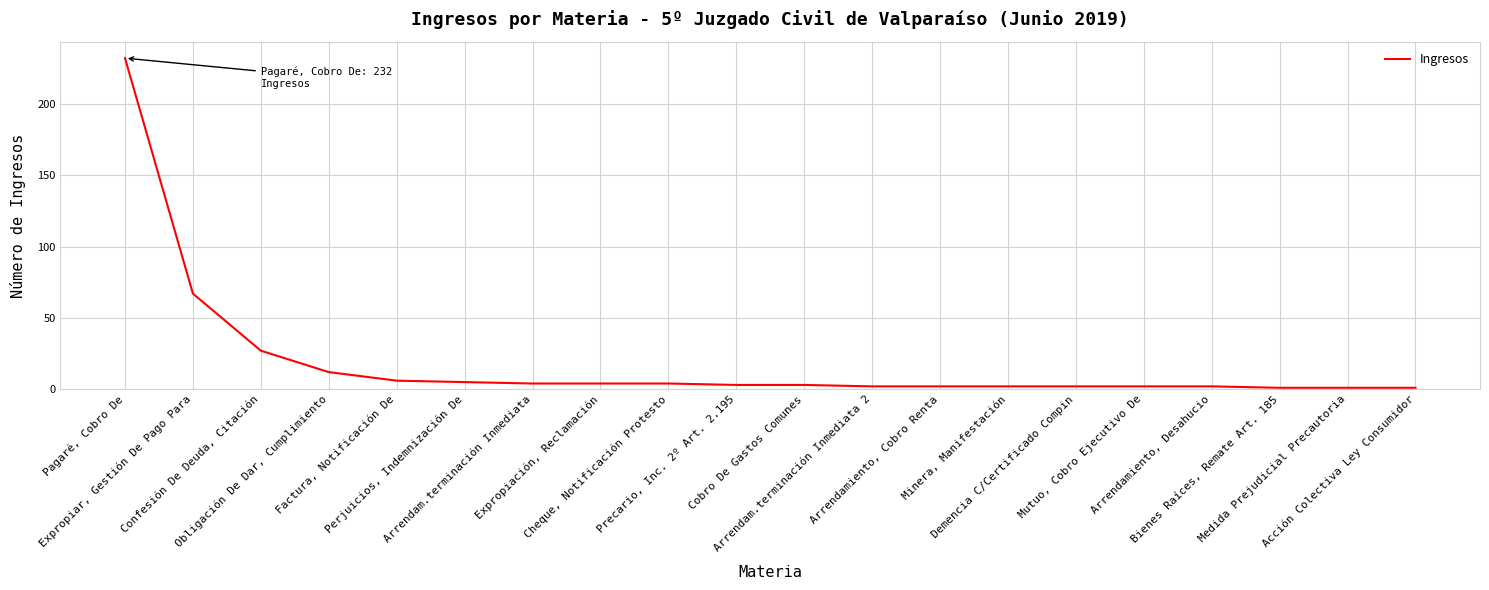

What is the greatest value displayed?

232